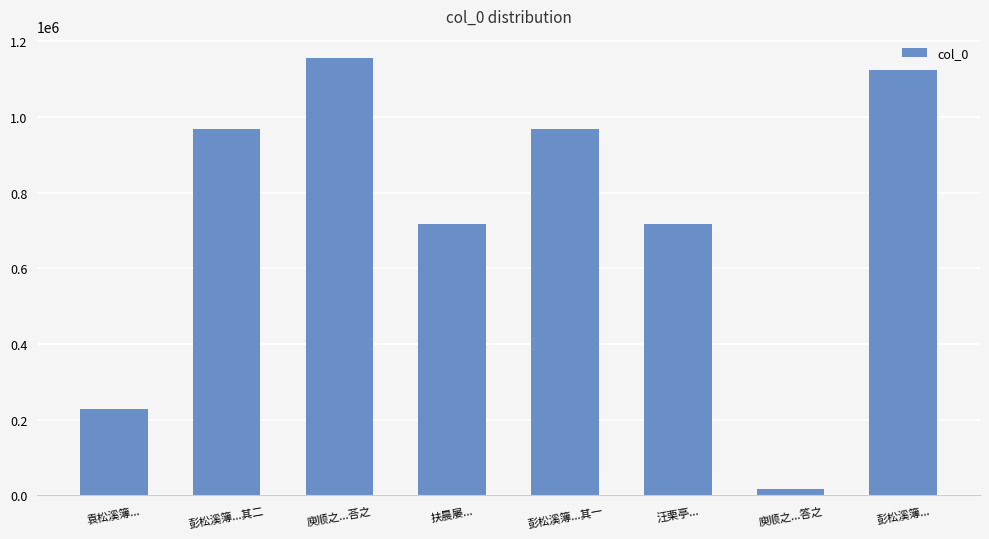

What position from the left is 彭松溪簿...?

8